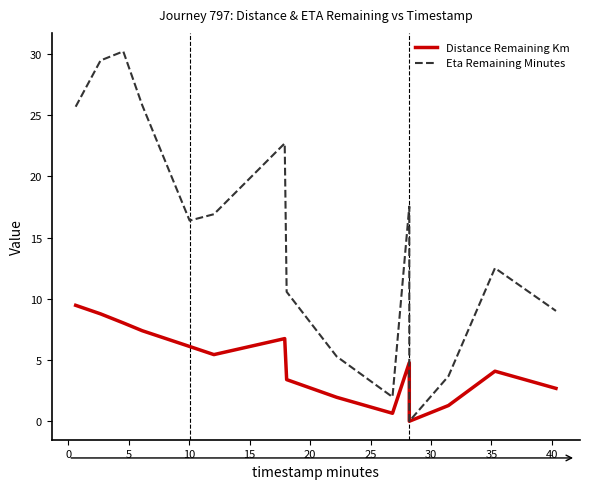

How many data points in Eta Remaining Minutes are above 16?

8